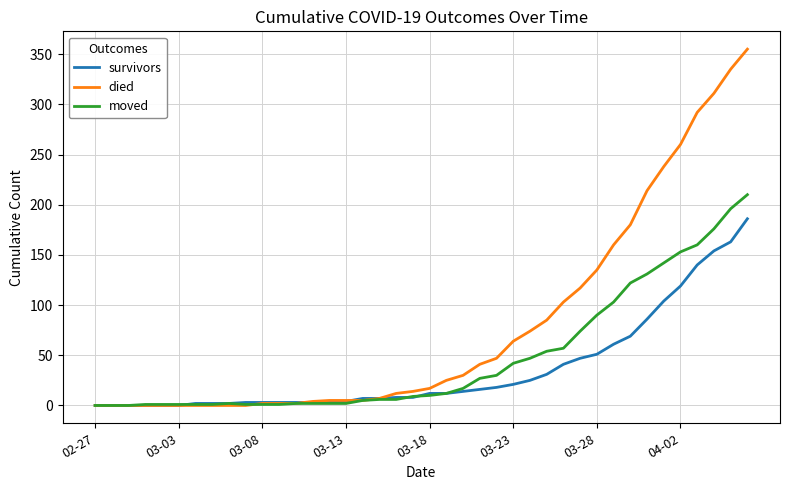

List the series in order of their peak value, lowest first.

survivors, moved, died